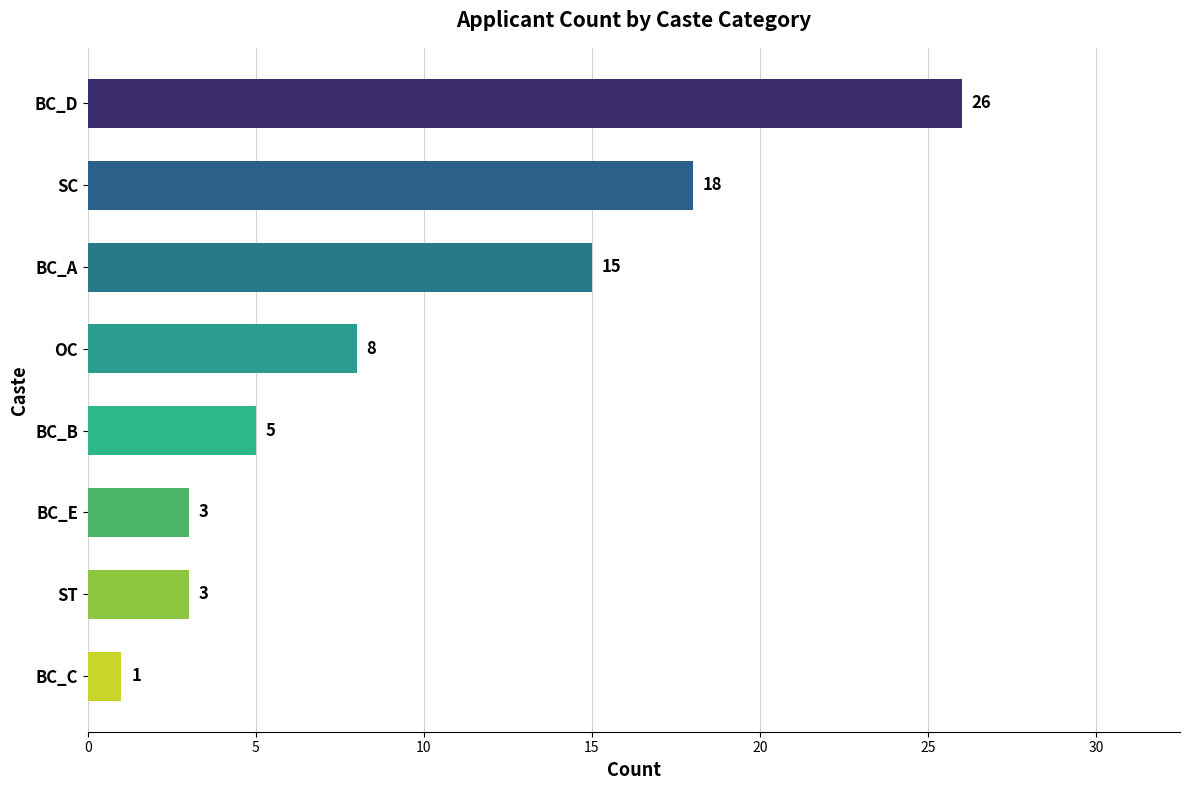

What is the difference between the maximum and minimum values?

25